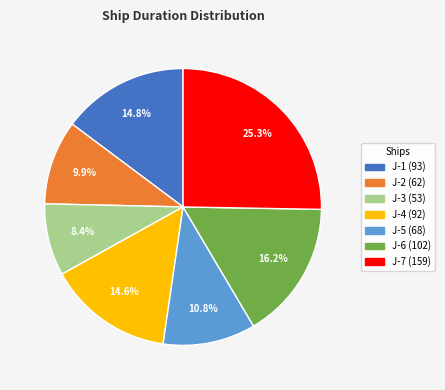

What percentage is the J-6 slice, to the nearest percent?

16%